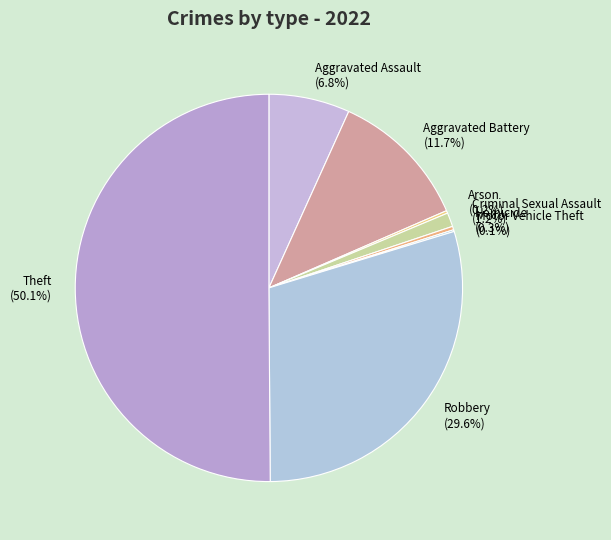

The Robbery slice represents 37% of the pie. True or false?

False